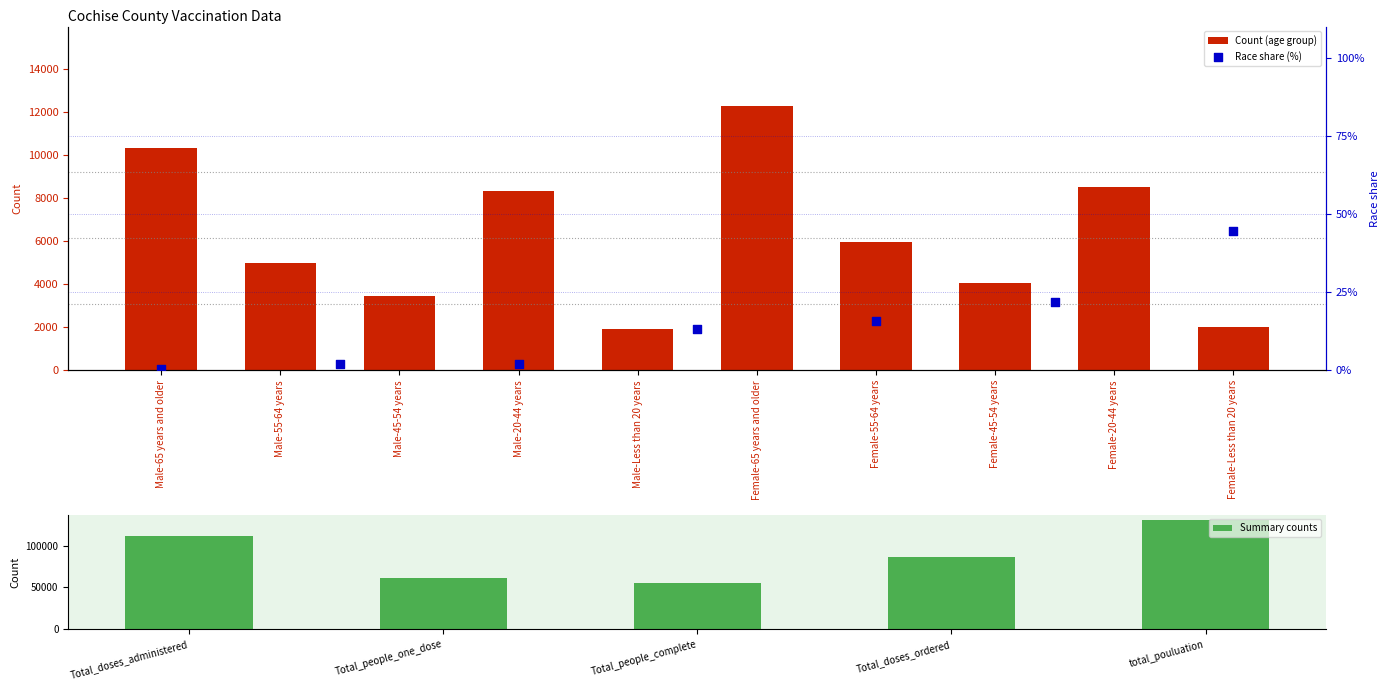

What is the ratio of the value at Female-20-44 years to the value at Female-45-54 years?

2.1